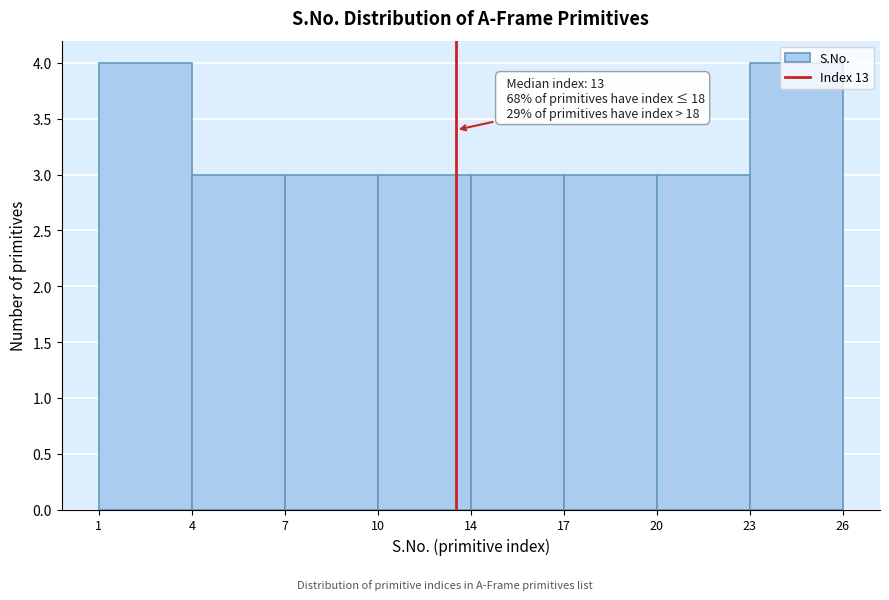

What is the average value?

3